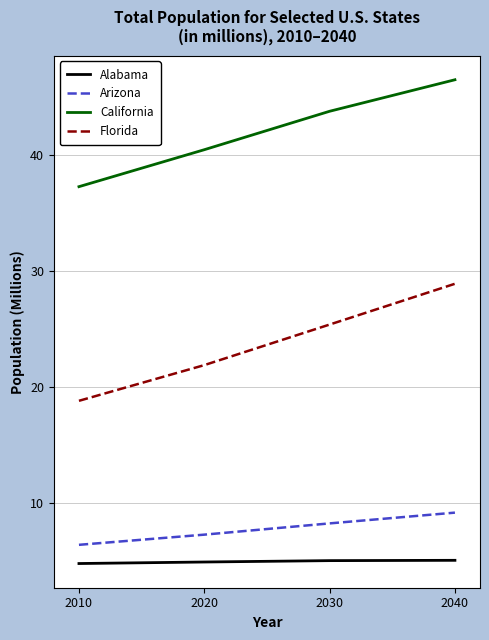

Count the number of data series in this chart.

4